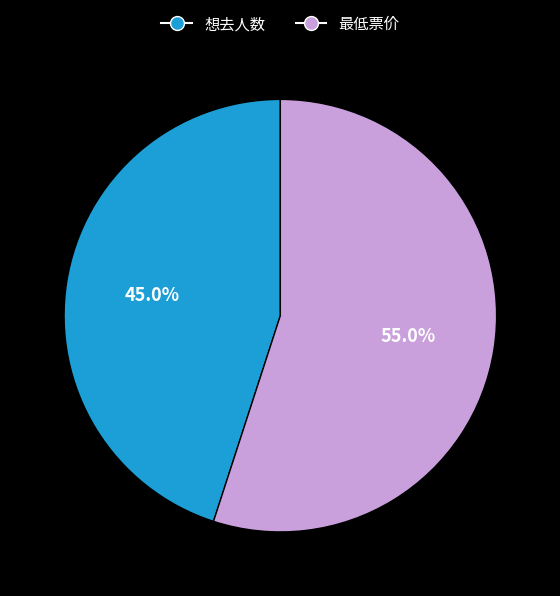

Rank the categories by value from highest to lowest.

最低票价, 想去人数